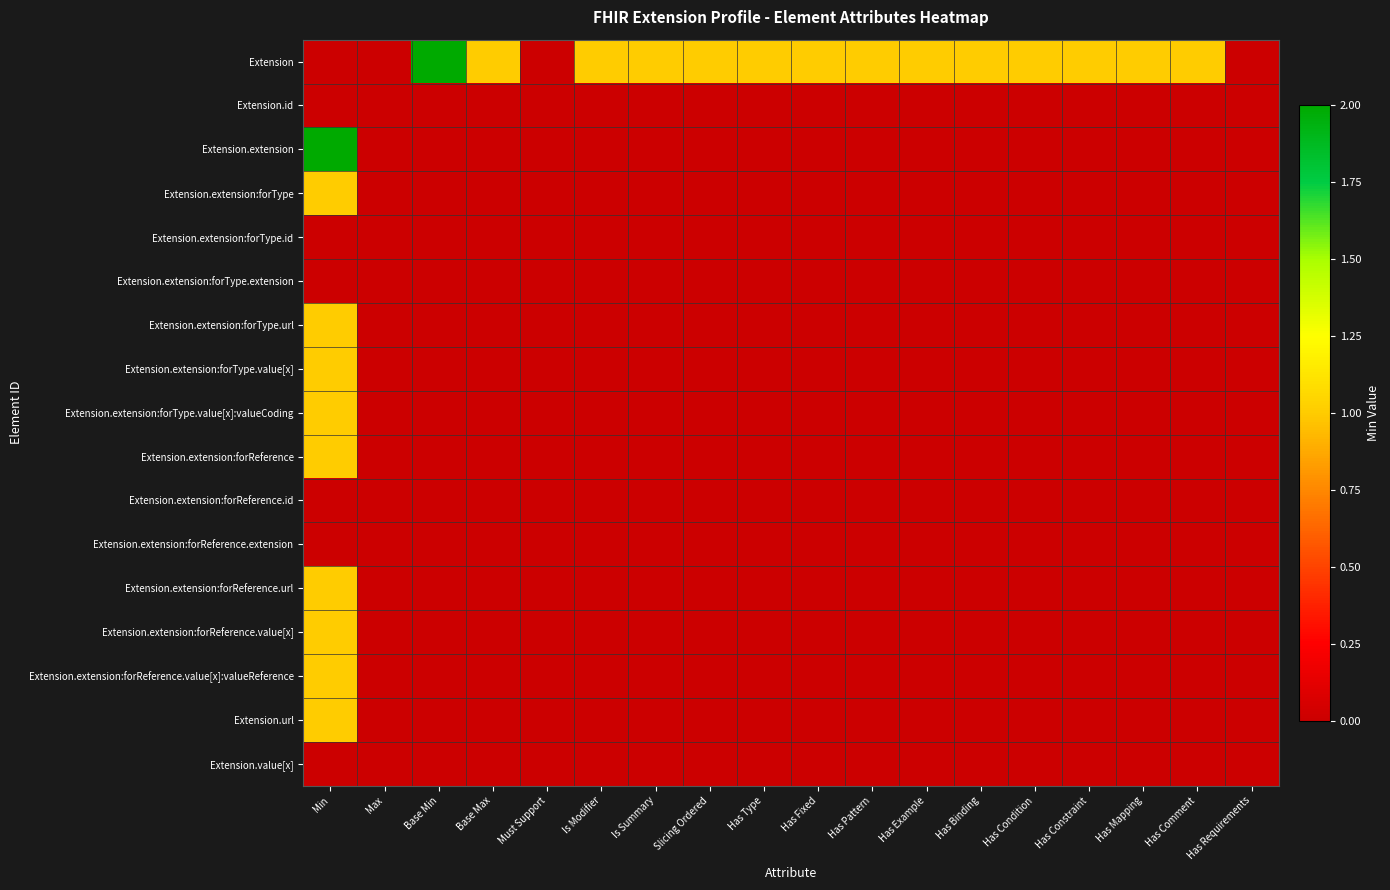

Reading left to right, what are all the values shown in this chart?

Extension: Min=0	Max=0	Base Min=2	Base Max=1	Must Support=0	Is Modifier=1	Is Summary=1	Slicing Ordered=1	Has Type=1	Has Fixed=1	Has Pattern=1	Has Example=1	Has Binding=1	Has Condition=1	Has Constraint=1	Has Mapping=1	Has Comment=1	Has Requirements=0
Extension.id: Min=0	Max=0	Base Min=0	Base Max=0	Must Support=0	Is Modifier=0	Is Summary=0	Slicing Ordered=0	Has Type=0	Has Fixed=0	Has Pattern=0	Has Example=0	Has Binding=0	Has Condition=0	Has Constraint=0	Has Mapping=0	Has Comment=0	Has Requirements=0
Extension.extension: Min=2	Max=0	Base Min=0	Base Max=0	Must Support=0	Is Modifier=0	Is Summary=0	Slicing Ordered=0	Has Type=0	Has Fixed=0	Has Pattern=0	Has Example=0	Has Binding=0	Has Condition=0	Has Constraint=0	Has Mapping=0	Has Comment=0	Has Requirements=0
Extension.extension:forType: Min=1	Max=0	Base Min=0	Base Max=0	Must Support=0	Is Modifier=0	Is Summary=0	Slicing Ordered=0	Has Type=0	Has Fixed=0	Has Pattern=0	Has Example=0	Has Binding=0	Has Condition=0	Has Constraint=0	Has Mapping=0	Has Comment=0	Has Requirements=0
Extension.extension:forType.id: Min=0	Max=0	Base Min=0	Base Max=0	Must Support=0	Is Modifier=0	Is Summary=0	Slicing Ordered=0	Has Type=0	Has Fixed=0	Has Pattern=0	Has Example=0	Has Binding=0	Has Condition=0	Has Constraint=0	Has Mapping=0	Has Comment=0	Has Requirements=0
Extension.extension:forType.extension: Min=0	Max=0	Base Min=0	Base Max=0	Must Support=0	Is Modifier=0	Is Summary=0	Slicing Ordered=0	Has Type=0	Has Fixed=0	Has Pattern=0	Has Example=0	Has Binding=0	Has Condition=0	Has Constraint=0	Has Mapping=0	Has Comment=0	Has Requirements=0
Extension.extension:forType.url: Min=1	Max=0	Base Min=0	Base Max=0	Must Support=0	Is Modifier=0	Is Summary=0	Slicing Ordered=0	Has Type=0	Has Fixed=0	Has Pattern=0	Has Example=0	Has Binding=0	Has Condition=0	Has Constraint=0	Has Mapping=0	Has Comment=0	Has Requirements=0
Extension.extension:forType.value[x]: Min=1	Max=0	Base Min=0	Base Max=0	Must Support=0	Is Modifier=0	Is Summary=0	Slicing Ordered=0	Has Type=0	Has Fixed=0	Has Pattern=0	Has Example=0	Has Binding=0	Has Condition=0	Has Constraint=0	Has Mapping=0	Has Comment=0	Has Requirements=0
Extension.extension:forType.value[x]:valueCoding: Min=1	Max=0	Base Min=0	Base Max=0	Must Support=0	Is Modifier=0	Is Summary=0	Slicing Ordered=0	Has Type=0	Has Fixed=0	Has Pattern=0	Has Example=0	Has Binding=0	Has Condition=0	Has Constraint=0	Has Mapping=0	Has Comment=0	Has Requirements=0
Extension.extension:forReference: Min=1	Max=0	Base Min=0	Base Max=0	Must Support=0	Is Modifier=0	Is Summary=0	Slicing Ordered=0	Has Type=0	Has Fixed=0	Has Pattern=0	Has Example=0	Has Binding=0	Has Condition=0	Has Constraint=0	Has Mapping=0	Has Comment=0	Has Requirements=0
Extension.extension:forReference.id: Min=0	Max=0	Base Min=0	Base Max=0	Must Support=0	Is Modifier=0	Is Summary=0	Slicing Ordered=0	Has Type=0	Has Fixed=0	Has Pattern=0	Has Example=0	Has Binding=0	Has Condition=0	Has Constraint=0	Has Mapping=0	Has Comment=0	Has Requirements=0
Extension.extension:forReference.extension: Min=0	Max=0	Base Min=0	Base Max=0	Must Support=0	Is Modifier=0	Is Summary=0	Slicing Ordered=0	Has Type=0	Has Fixed=0	Has Pattern=0	Has Example=0	Has Binding=0	Has Condition=0	Has Constraint=0	Has Mapping=0	Has Comment=0	Has Requirements=0
Extension.extension:forReference.url: Min=1	Max=0	Base Min=0	Base Max=0	Must Support=0	Is Modifier=0	Is Summary=0	Slicing Ordered=0	Has Type=0	Has Fixed=0	Has Pattern=0	Has Example=0	Has Binding=0	Has Condition=0	Has Constraint=0	Has Mapping=0	Has Comment=0	Has Requirements=0
Extension.extension:forReference.value[x]: Min=1	Max=0	Base Min=0	Base Max=0	Must Support=0	Is Modifier=0	Is Summary=0	Slicing Ordered=0	Has Type=0	Has Fixed=0	Has Pattern=0	Has Example=0	Has Binding=0	Has Condition=0	Has Constraint=0	Has Mapping=0	Has Comment=0	Has Requirements=0
Extension.extension:forReference.value[x]:valueReference: Min=1	Max=0	Base Min=0	Base Max=0	Must Support=0	Is Modifier=0	Is Summary=0	Slicing Ordered=0	Has Type=0	Has Fixed=0	Has Pattern=0	Has Example=0	Has Binding=0	Has Condition=0	Has Constraint=0	Has Mapping=0	Has Comment=0	Has Requirements=0
Extension.url: Min=1	Max=0	Base Min=0	Base Max=0	Must Support=0	Is Modifier=0	Is Summary=0	Slicing Ordered=0	Has Type=0	Has Fixed=0	Has Pattern=0	Has Example=0	Has Binding=0	Has Condition=0	Has Constraint=0	Has Mapping=0	Has Comment=0	Has Requirements=0
Extension.value[x]: Min=0	Max=0	Base Min=0	Base Max=0	Must Support=0	Is Modifier=0	Is Summary=0	Slicing Ordered=0	Has Type=0	Has Fixed=0	Has Pattern=0	Has Example=0	Has Binding=0	Has Condition=0	Has Constraint=0	Has Mapping=0	Has Comment=0	Has Requirements=0